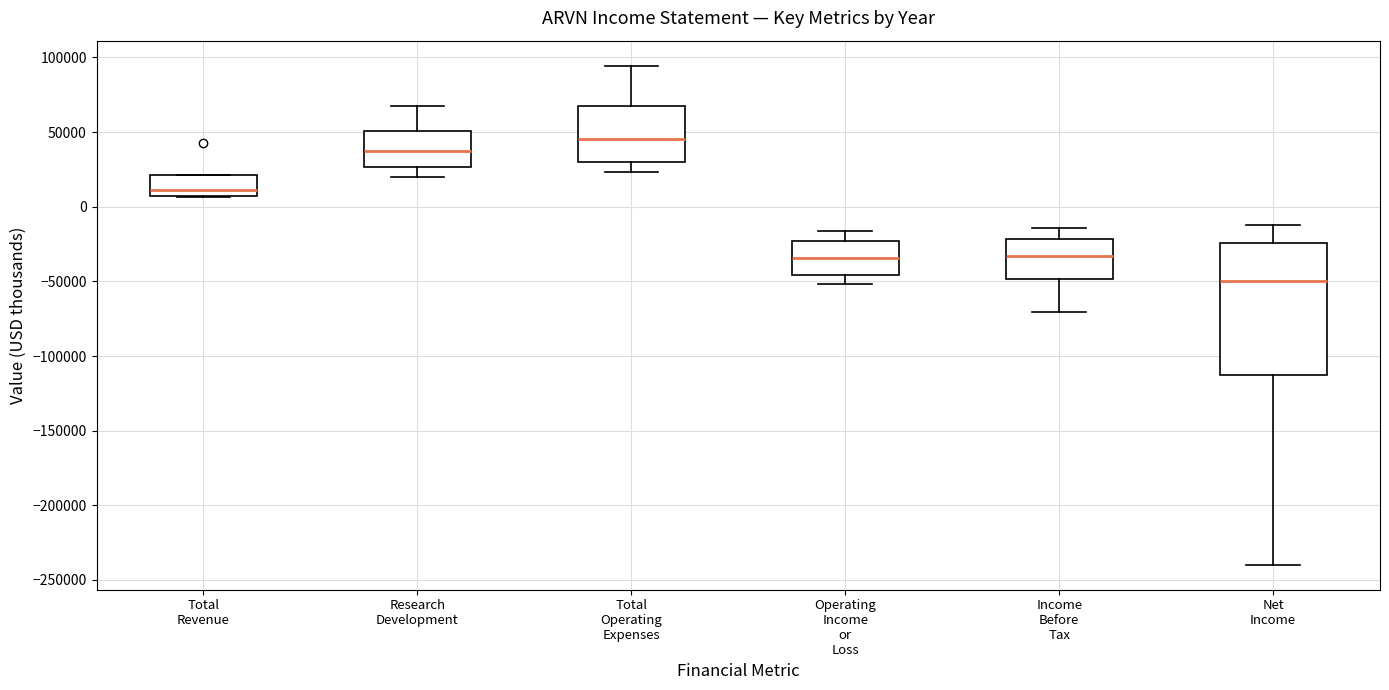

Which box is the tallest, from its lower edge to its upper edge?

Net Income